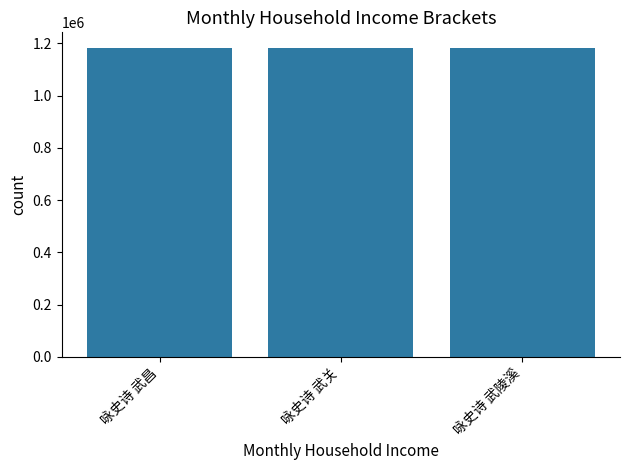

Is it true that the value at 咏史诗 武陵溪 is 2095038?

False